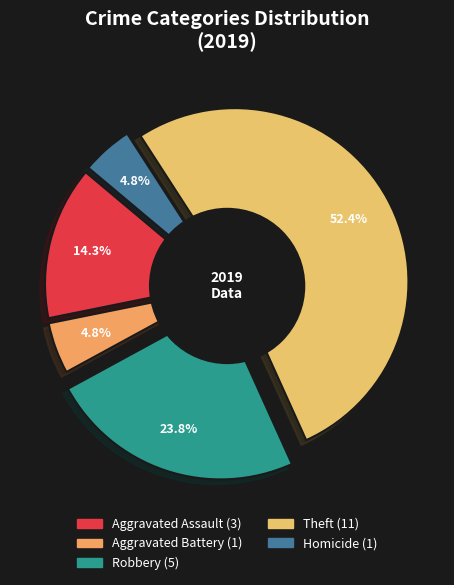

What is the change in value from Robbery to Theft?

+6